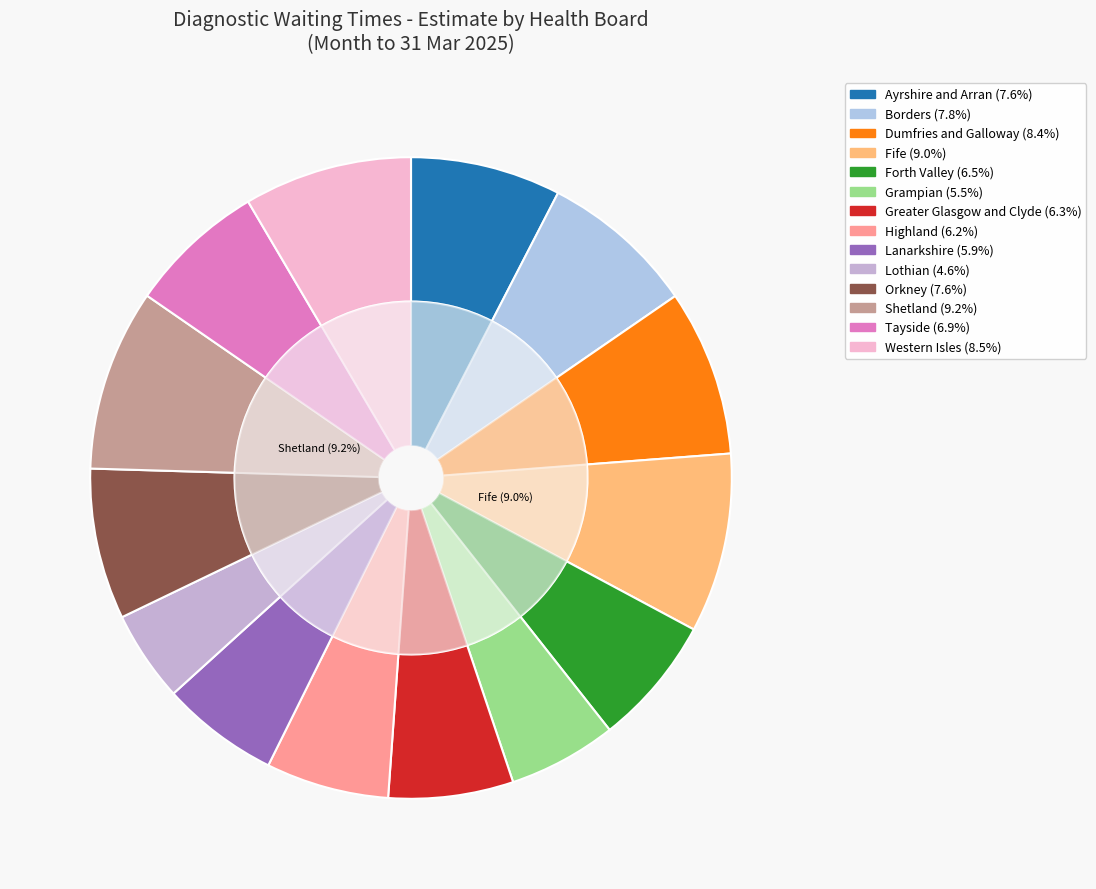

How many segments does this pie chart have?

14